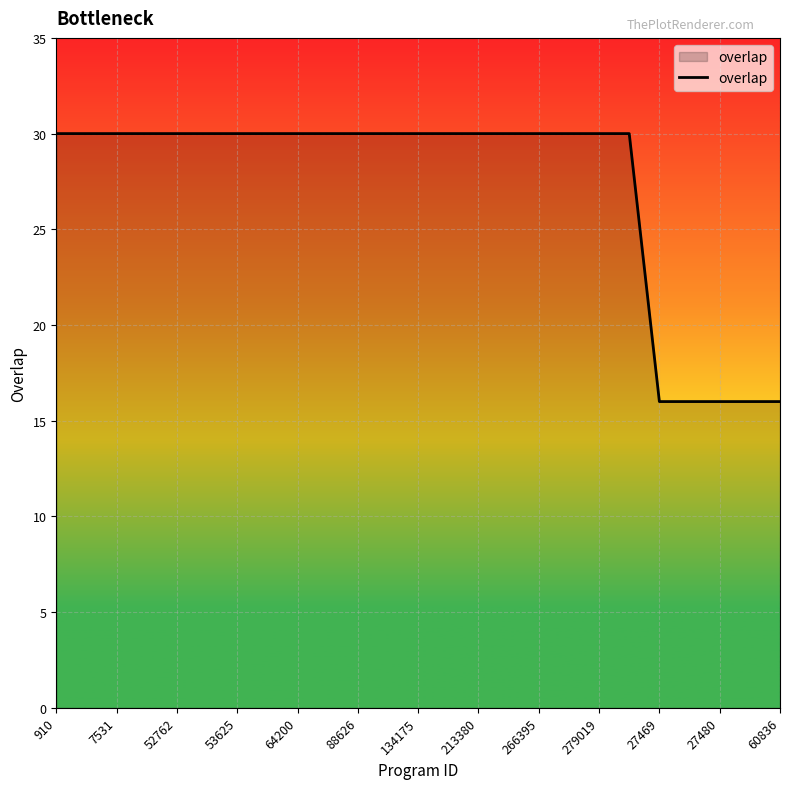

What is the greatest value displayed?

30